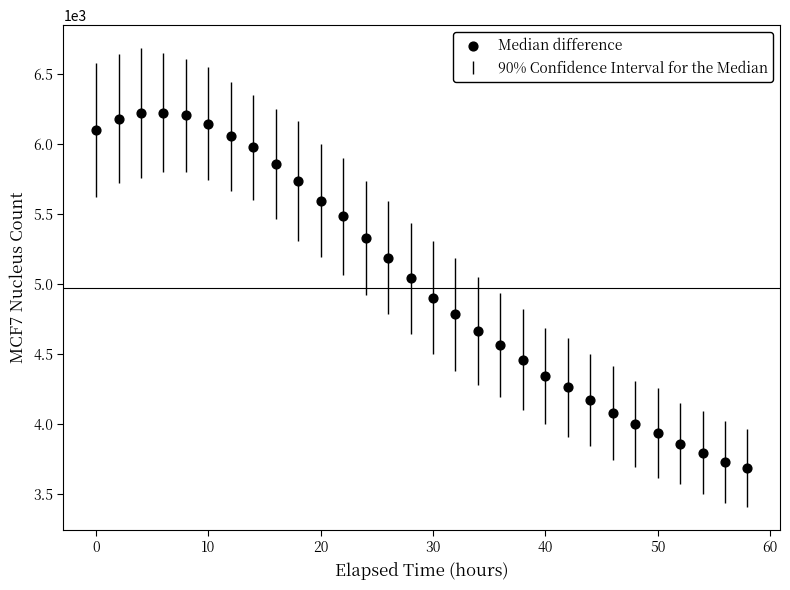

What Y value in the scatter plot is closest to 4952?

4901.8